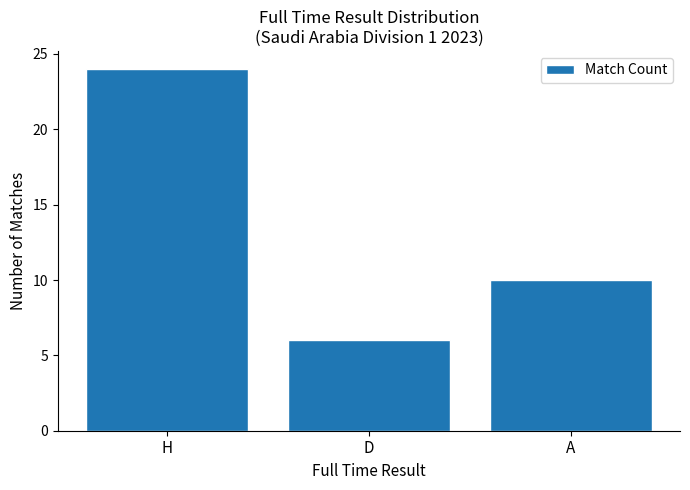

How many bars are there in total?

3